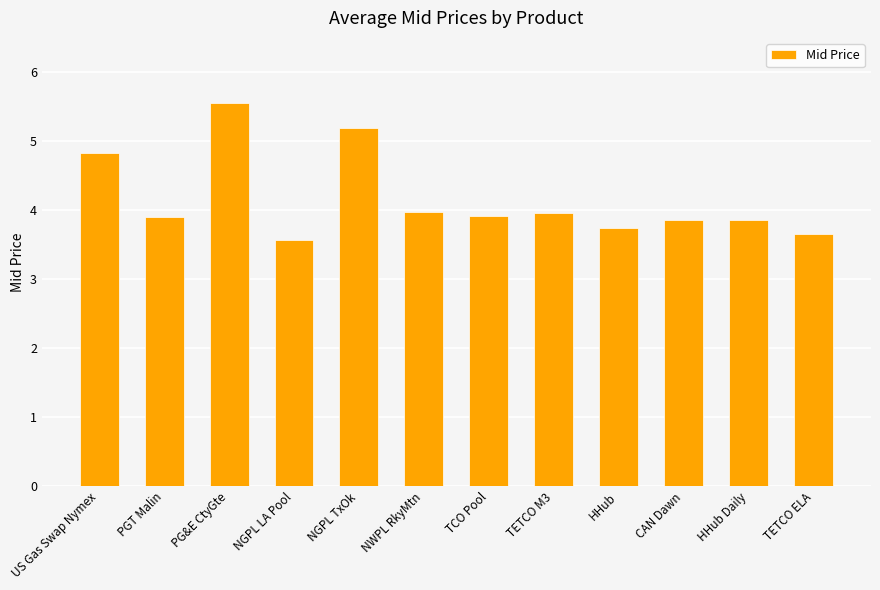

What position from the left is TETCO ELA?

12